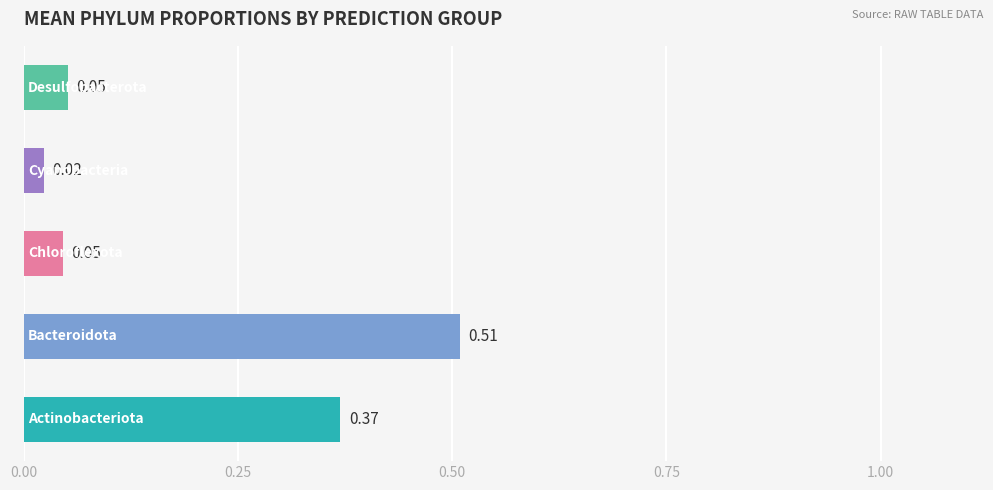

What is the sum of all values?

1.0